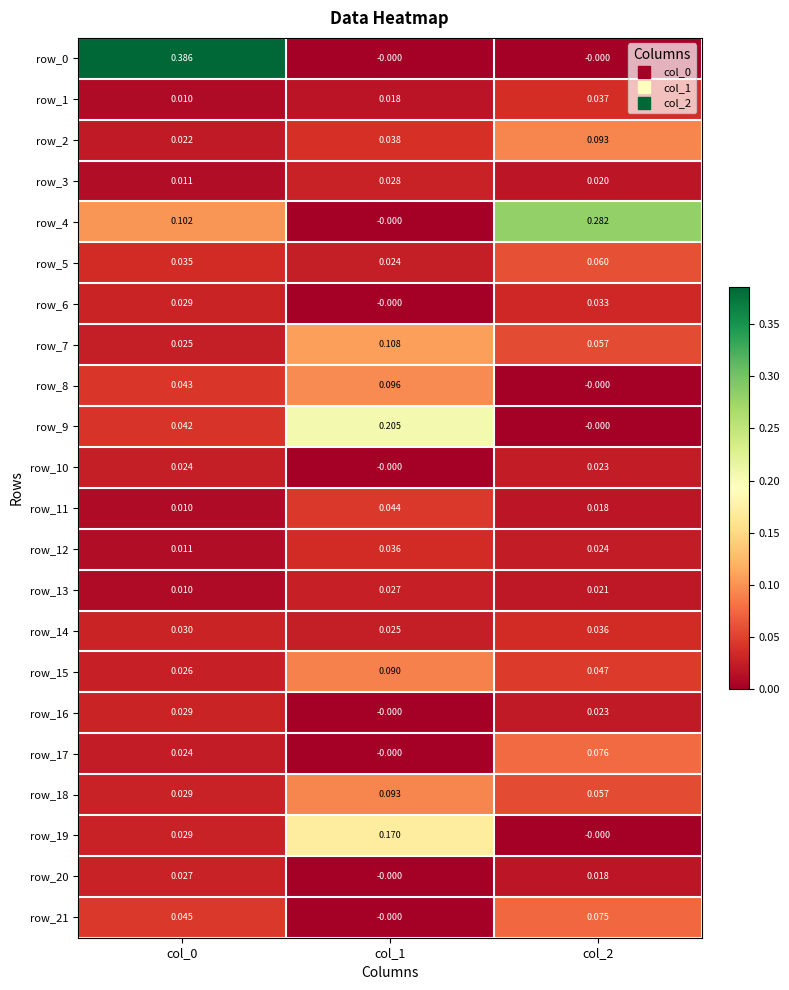

Is the value of row_5 at col_0 greater than the value of row_1 at col_1?

Yes